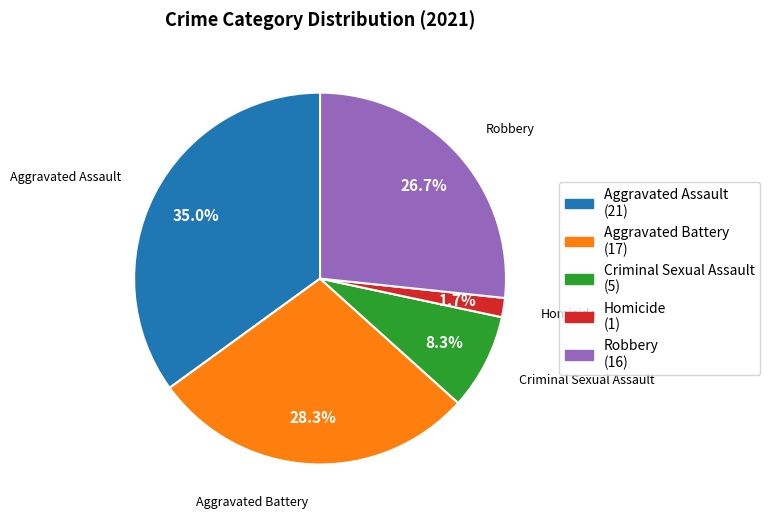

What is the ratio of the value at Aggravated Assault (21) to the value at Aggravated Battery (17)?

1.2